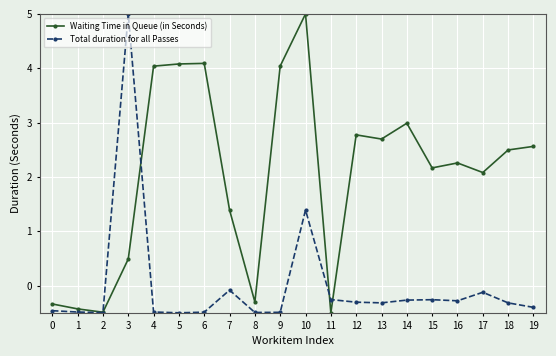

The value of Total duration for all Passes at 3 is 9.0. True or false?

False